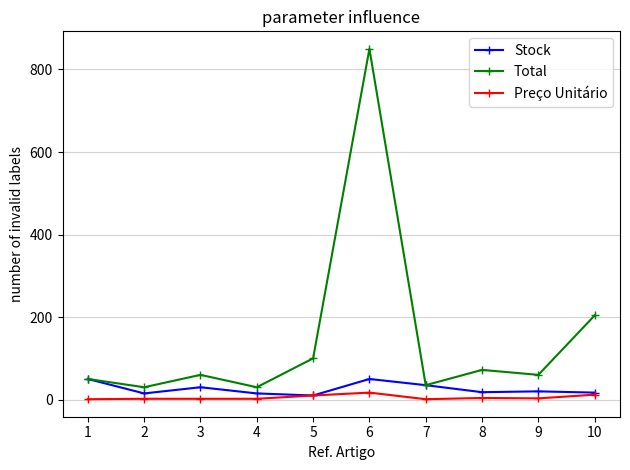

Count the number of categories in the chart.

10